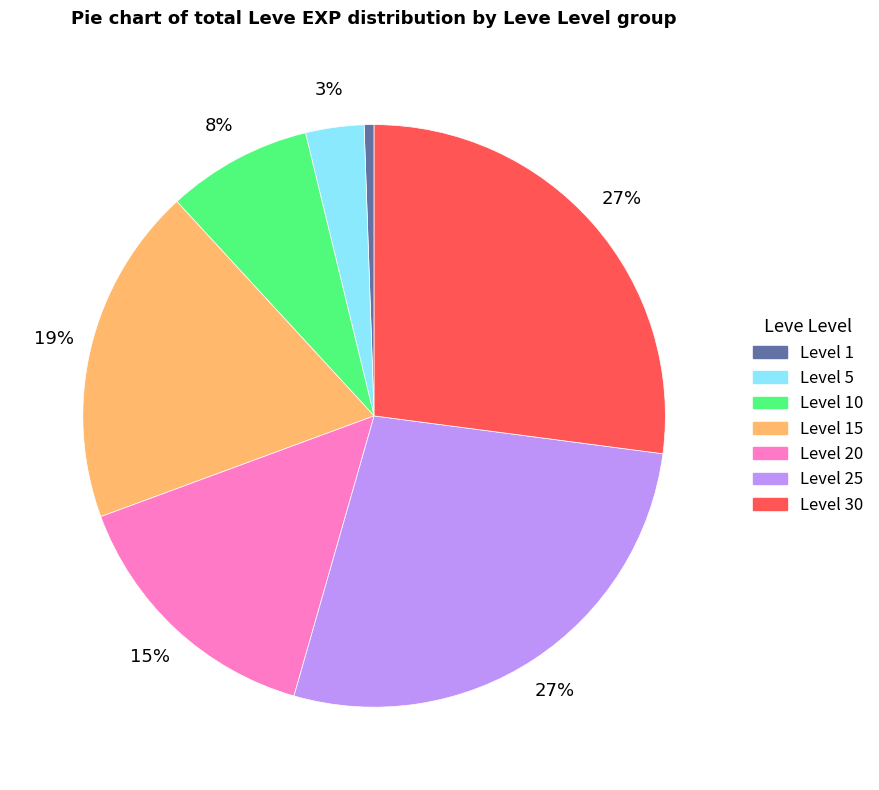

Does any single category account for the majority?

No